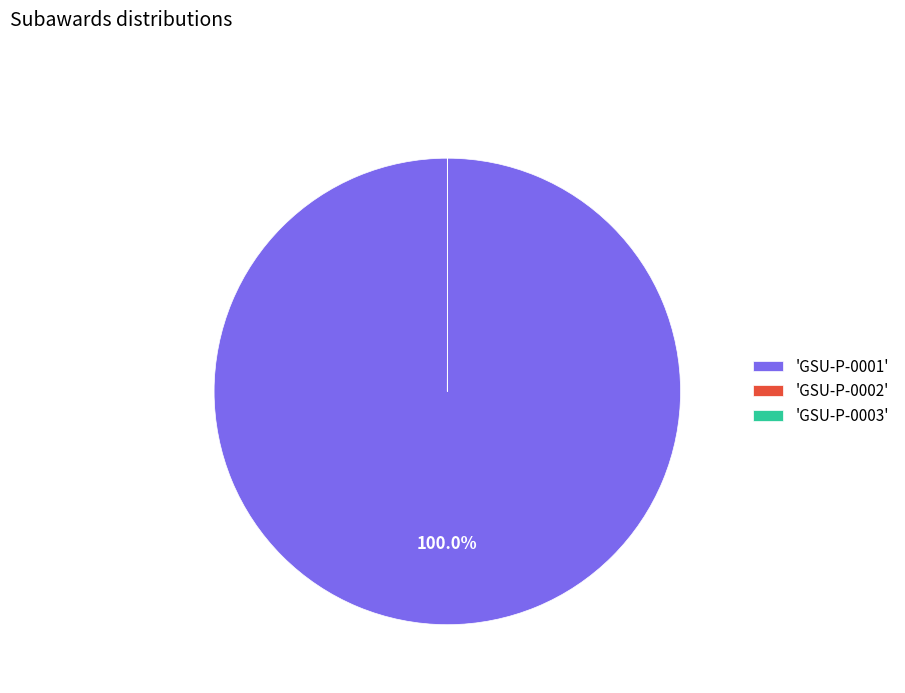

Is 'GSU-P-0001' the majority of the pie?

Yes